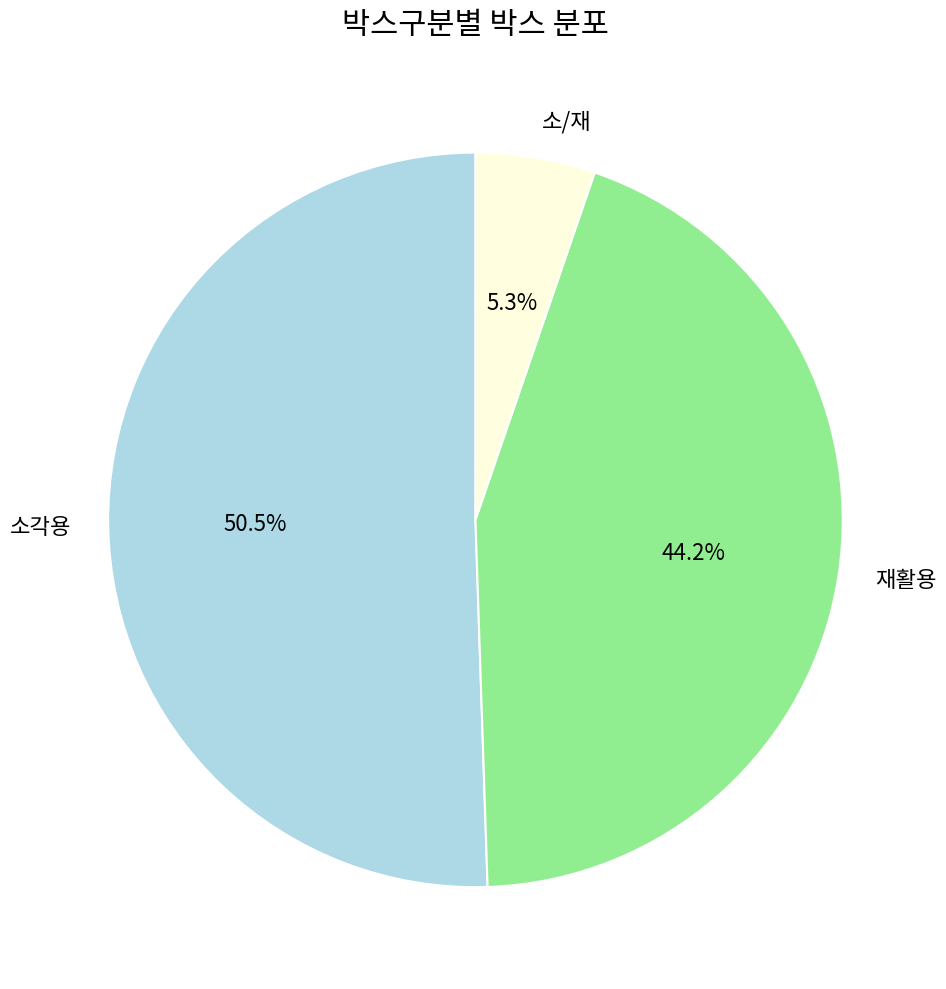

To the nearest percent, what is the average slice percentage?

33%